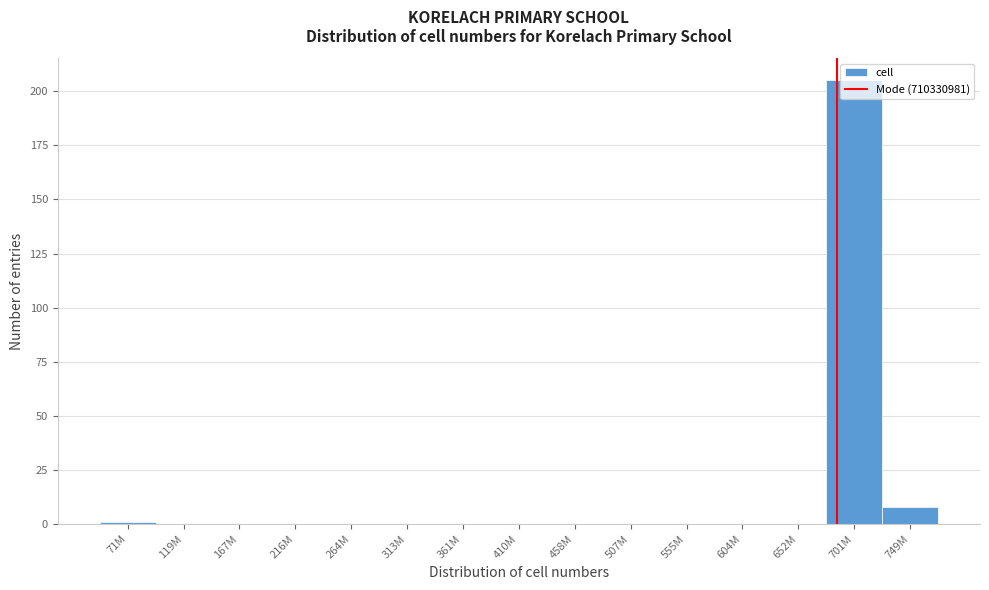

What is the sum of all values?

214